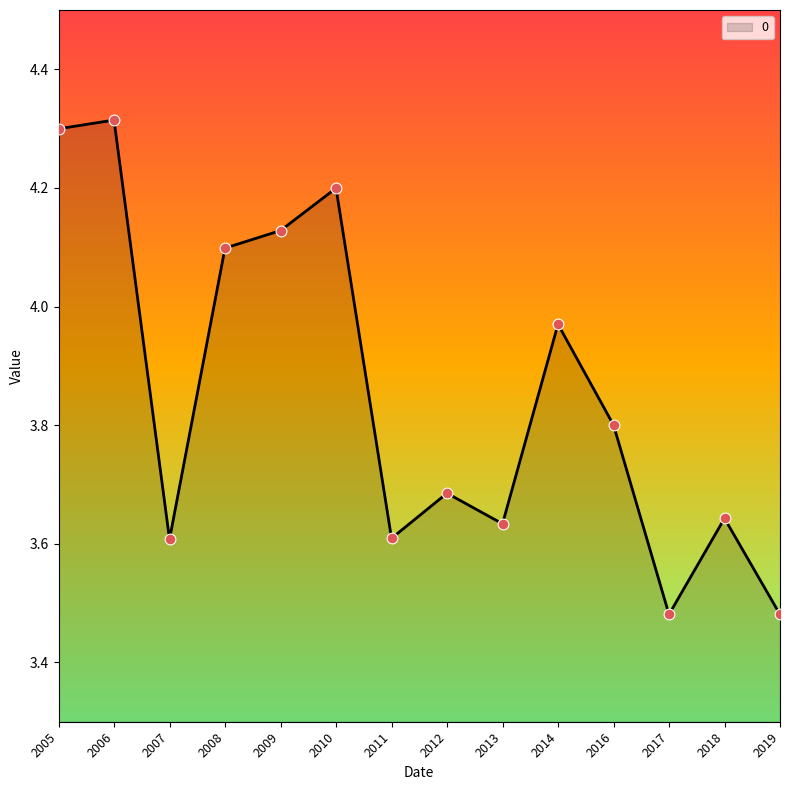

Which has a higher value, 2018 or 2012?

2012